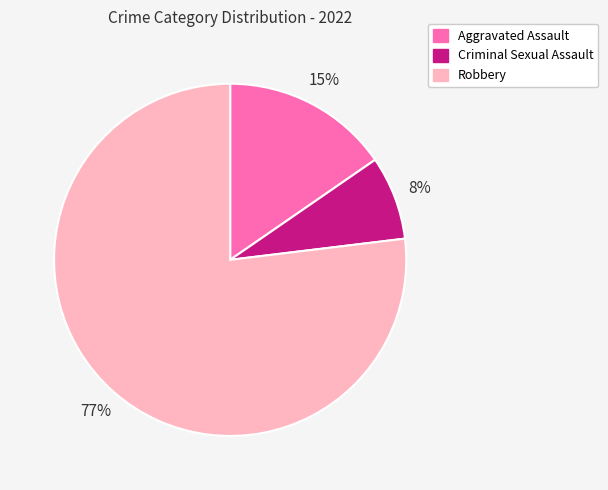

Do Robbery and Criminal Sexual Assault together represent more than half of the pie?

Yes